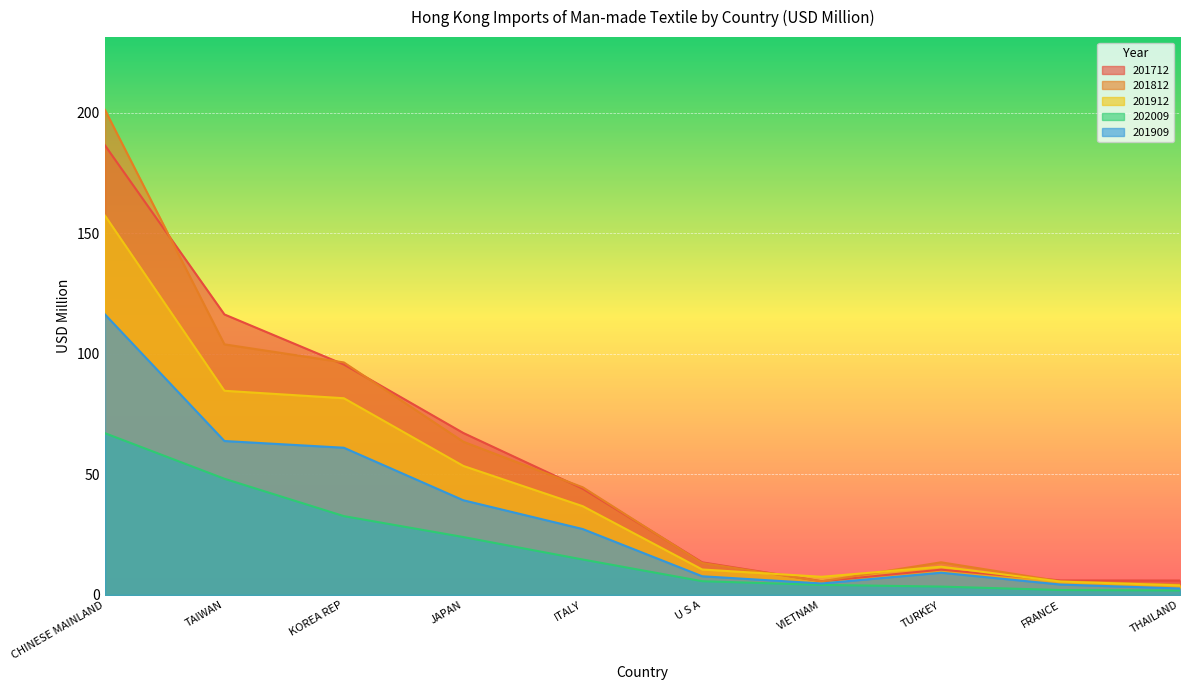

Rank the series by their maximum value, from lowest to highest.

202009, 201909, 201912, 201712, 201812